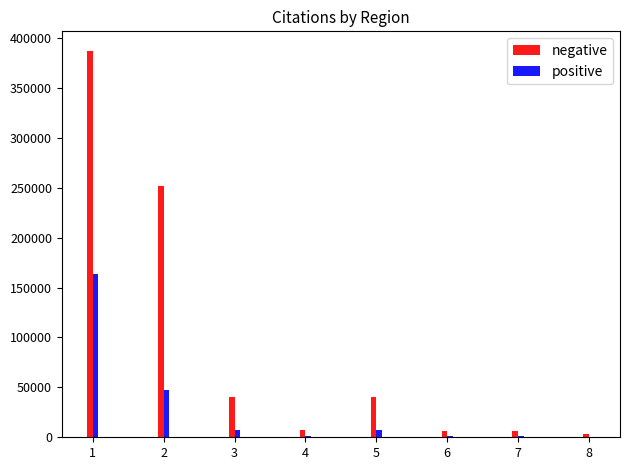

Between 2 and 4, which series saw the biggest shift?

negative